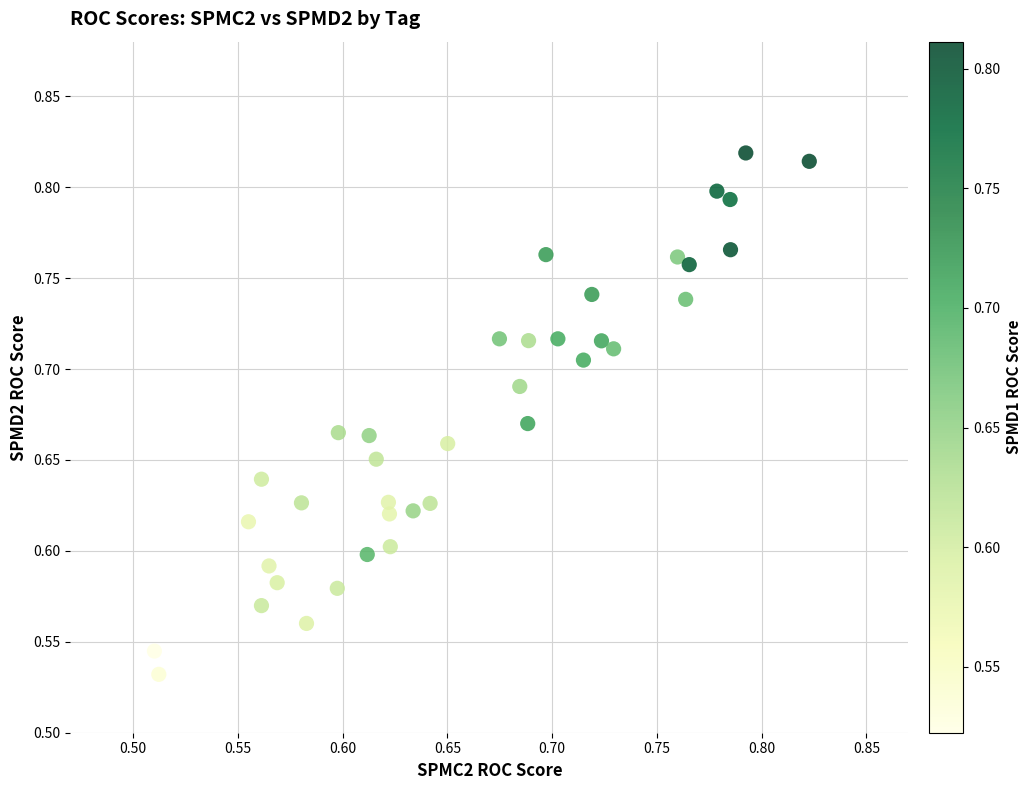

What is the range of X values (max minus min)?

0.3